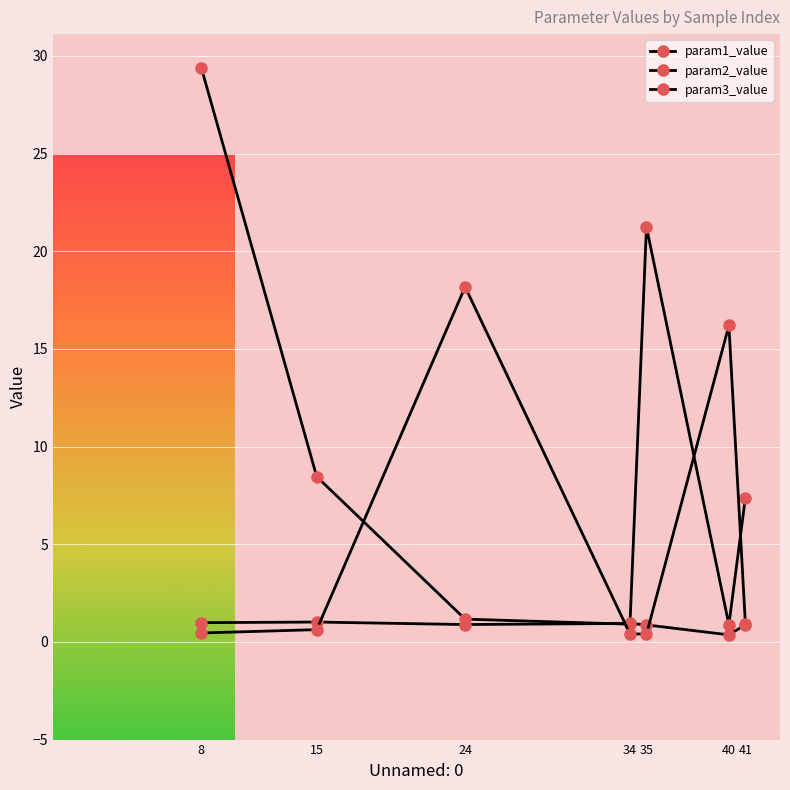

What is the maximum value shown in the chart?

29.4